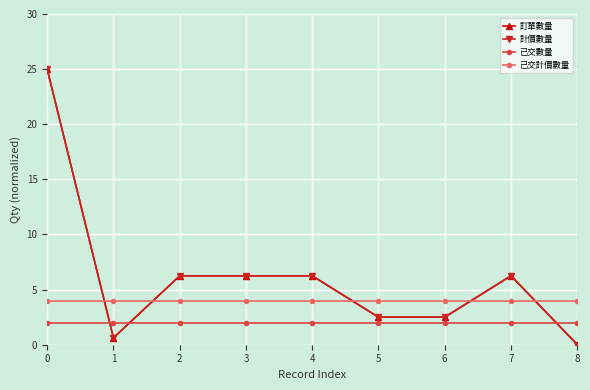

Reading right to left, transcribe all the data shown in this chart.

訂單數量: 0.0	6.2	2.5	2.5	6.2	6.2	6.2	0.6	25.0
計價數量: 0.0	6.2	2.5	2.5	6.2	6.2	6.2	0.6	25.0
已交數量: 2.0	2.0	2.0	2.0	2.0	2.0	2.0	2.0	2.0
已交計價數量: 4.0	4.0	4.0	4.0	4.0	4.0	4.0	4.0	4.0